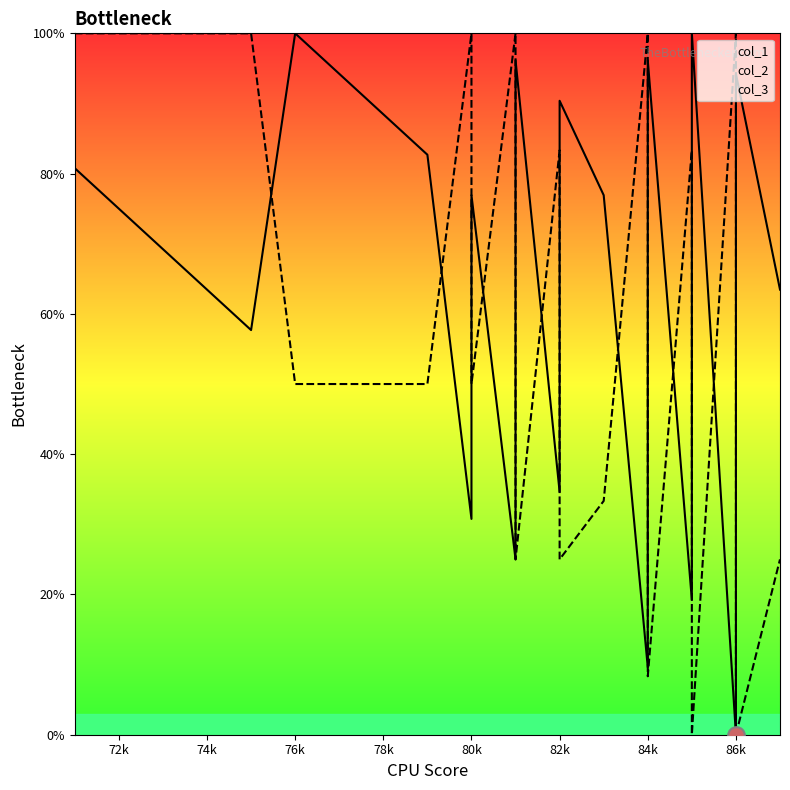

Where do col_1 and col_2 first cross each other?

75 and 76